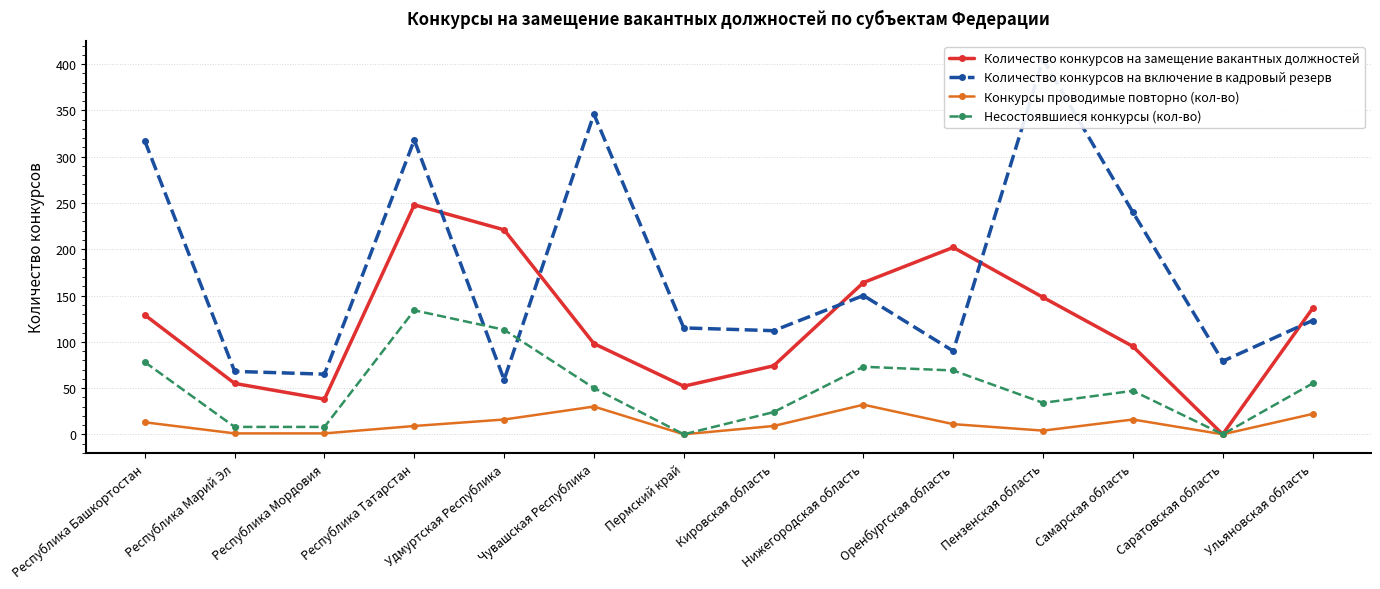

What is the total value across all series at Пензенская область?

591